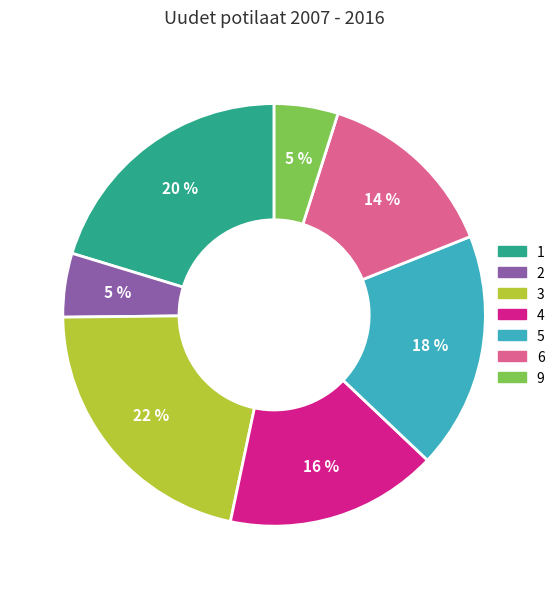

The 2 slice represents 5% of the pie. True or false?

True